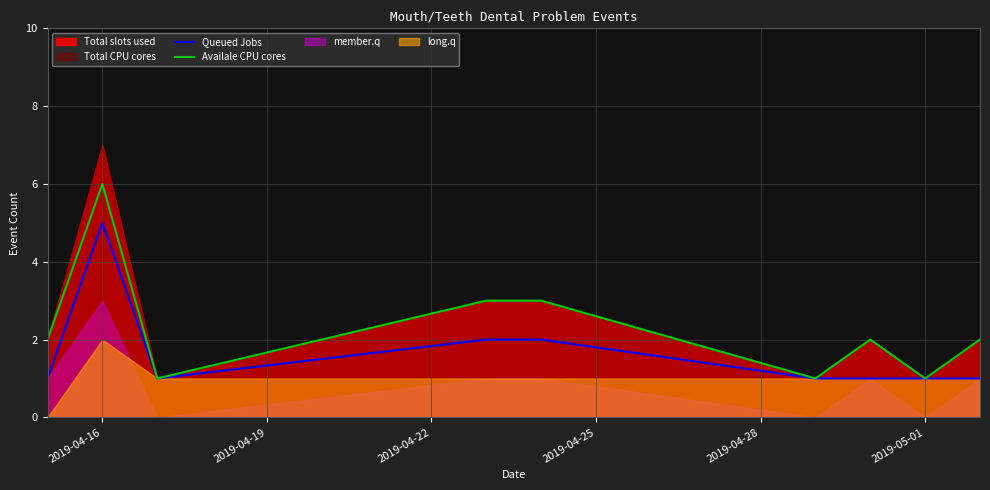

Is it true that Availale CPU cores equals 1 at 2019-05-01?

True